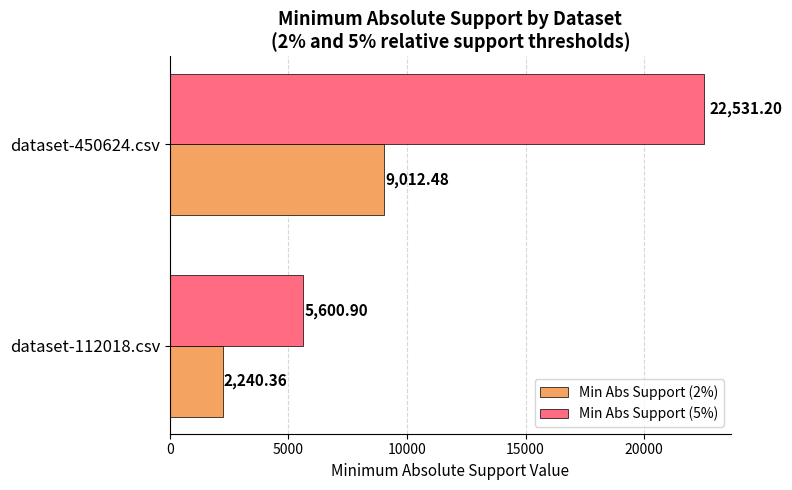

Which series has the largest total across all categories?

Min Abs Support (5%)